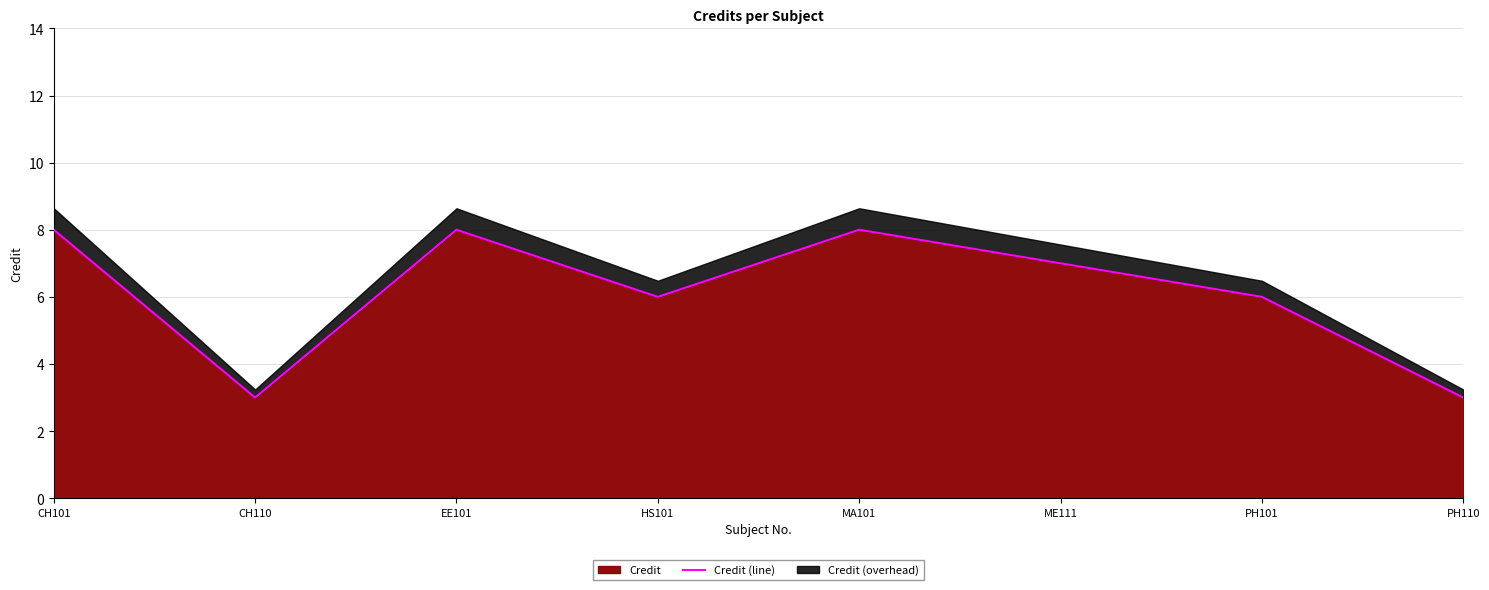

What is the difference between the second highest and minimum values?

5